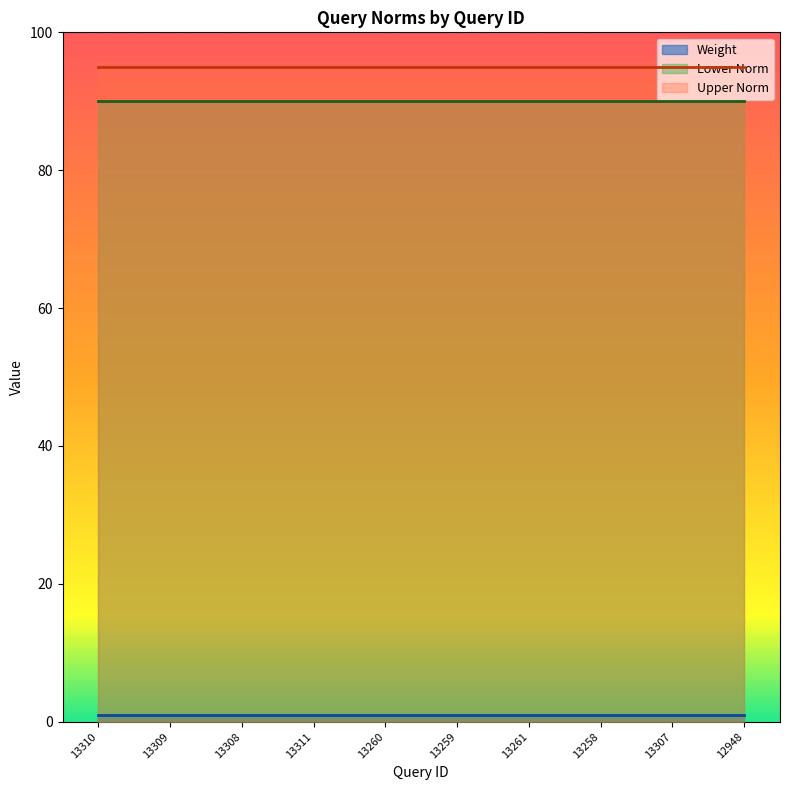

True or false: Upper Norm and Lower Norm cross at least once.

False